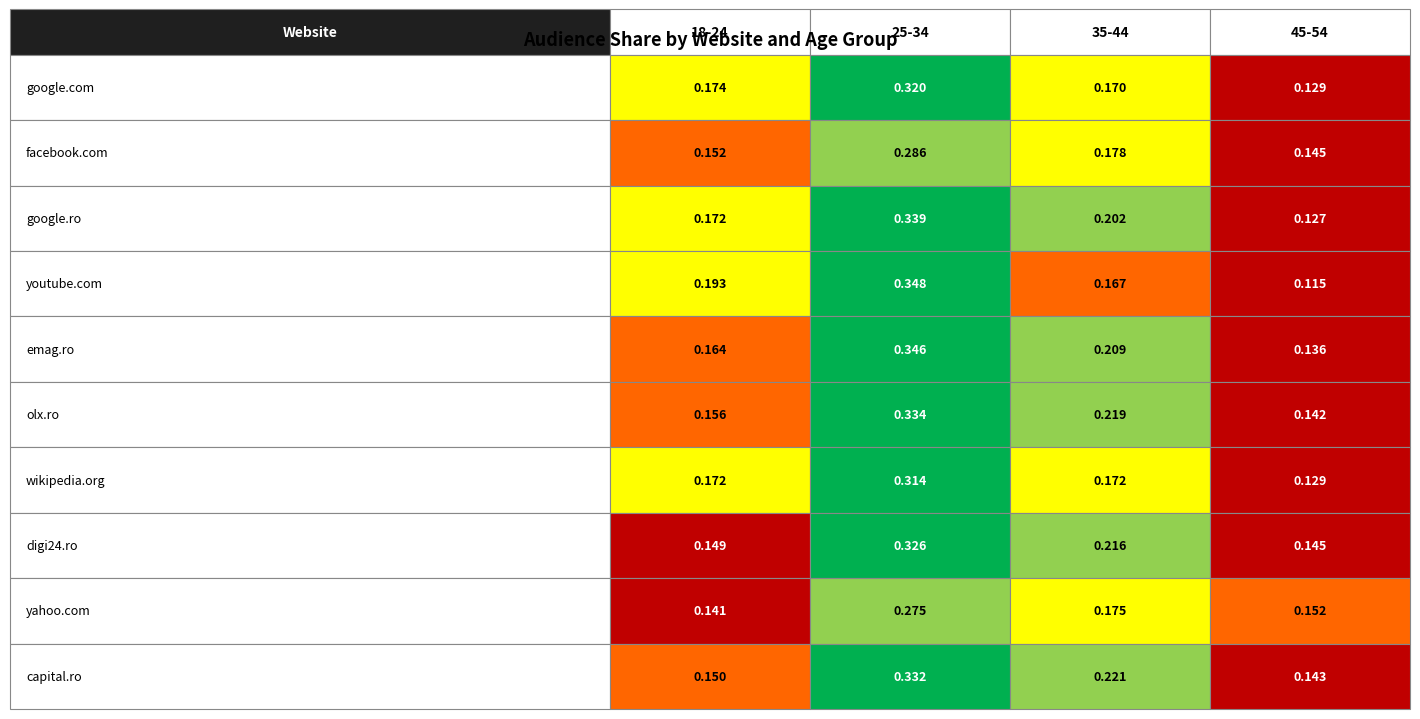

What is the sum of all google.ro values?

0.8